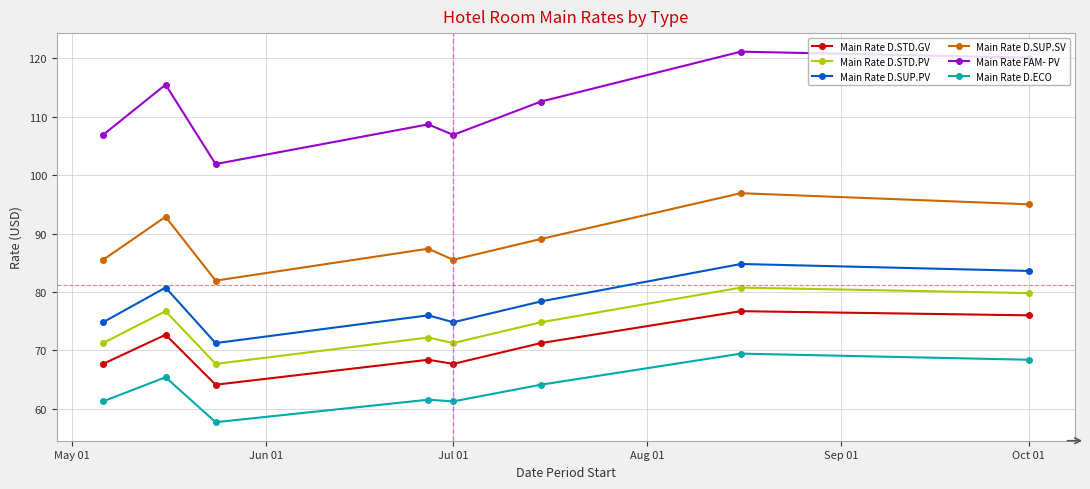

What is the value of the Main Rate D.SUP.SV point at the 3rd from the left?

81.9